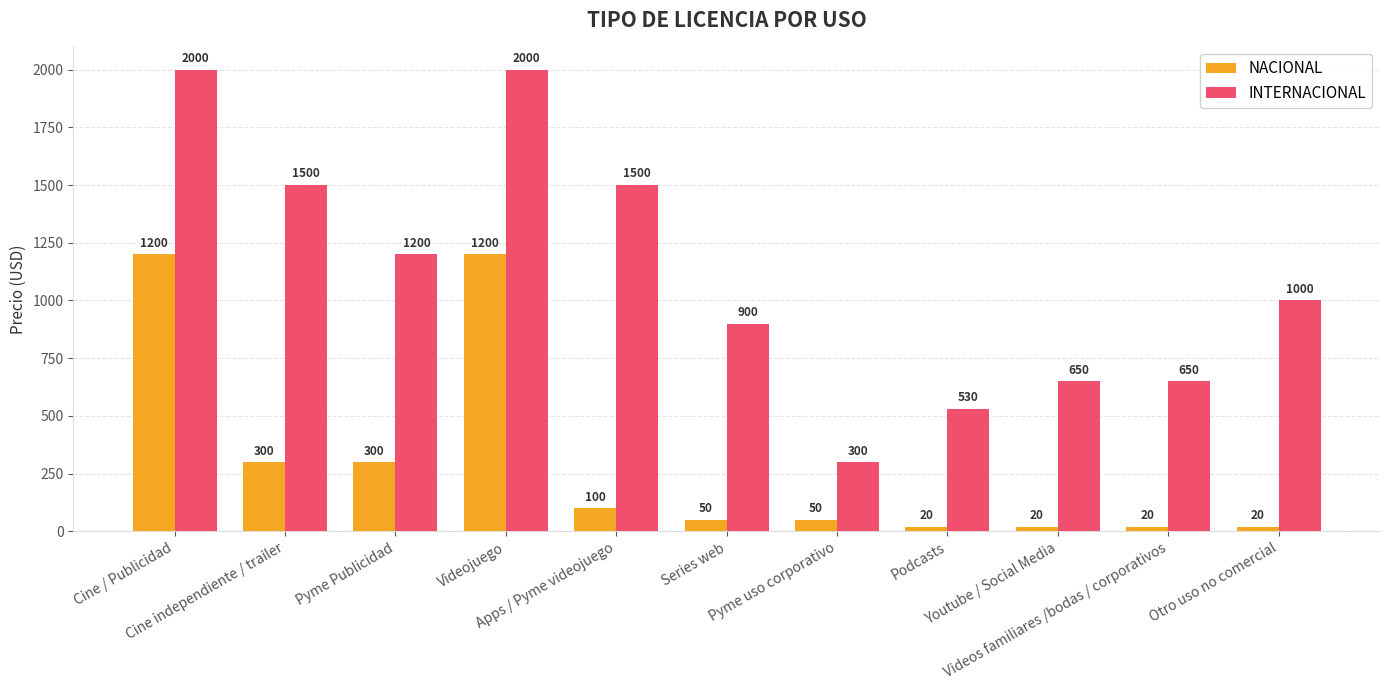

What is the label of the 7th bar from the right?

Apps / Pyme videojuego